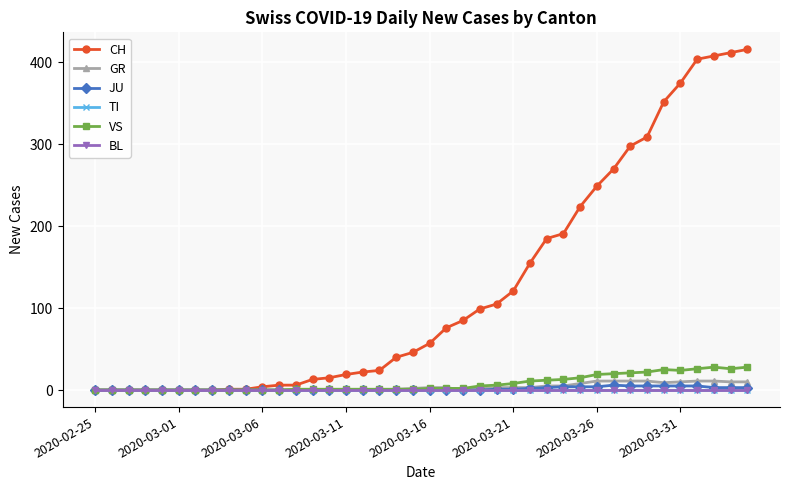

Does the chart have visible grid lines?

Yes